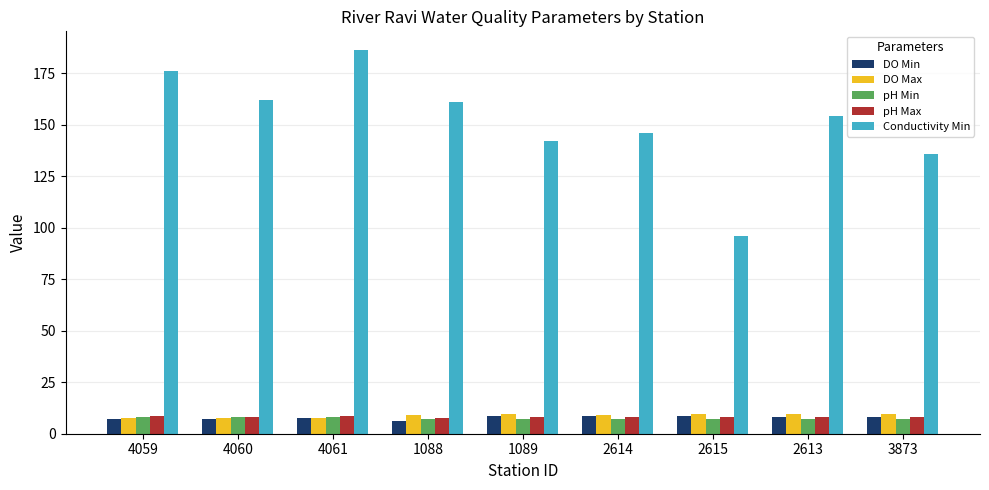

What is the value of the Conductivity Min bar at the 3rd from the left?

186.0